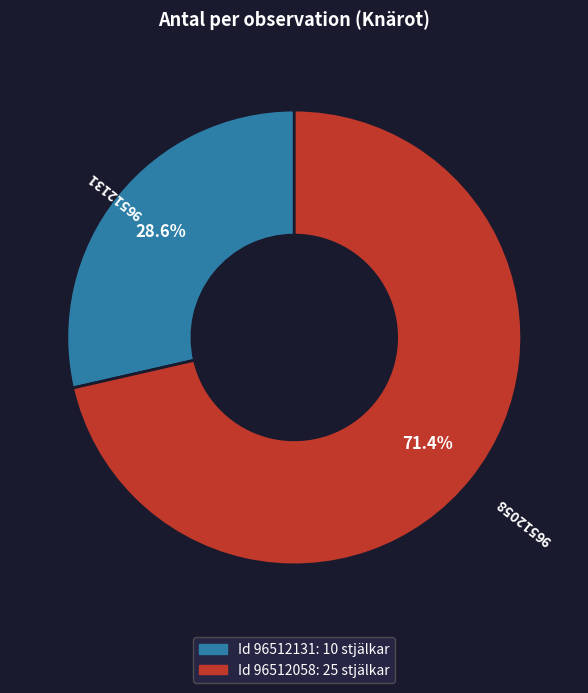

Does any single category account for the majority?

Yes